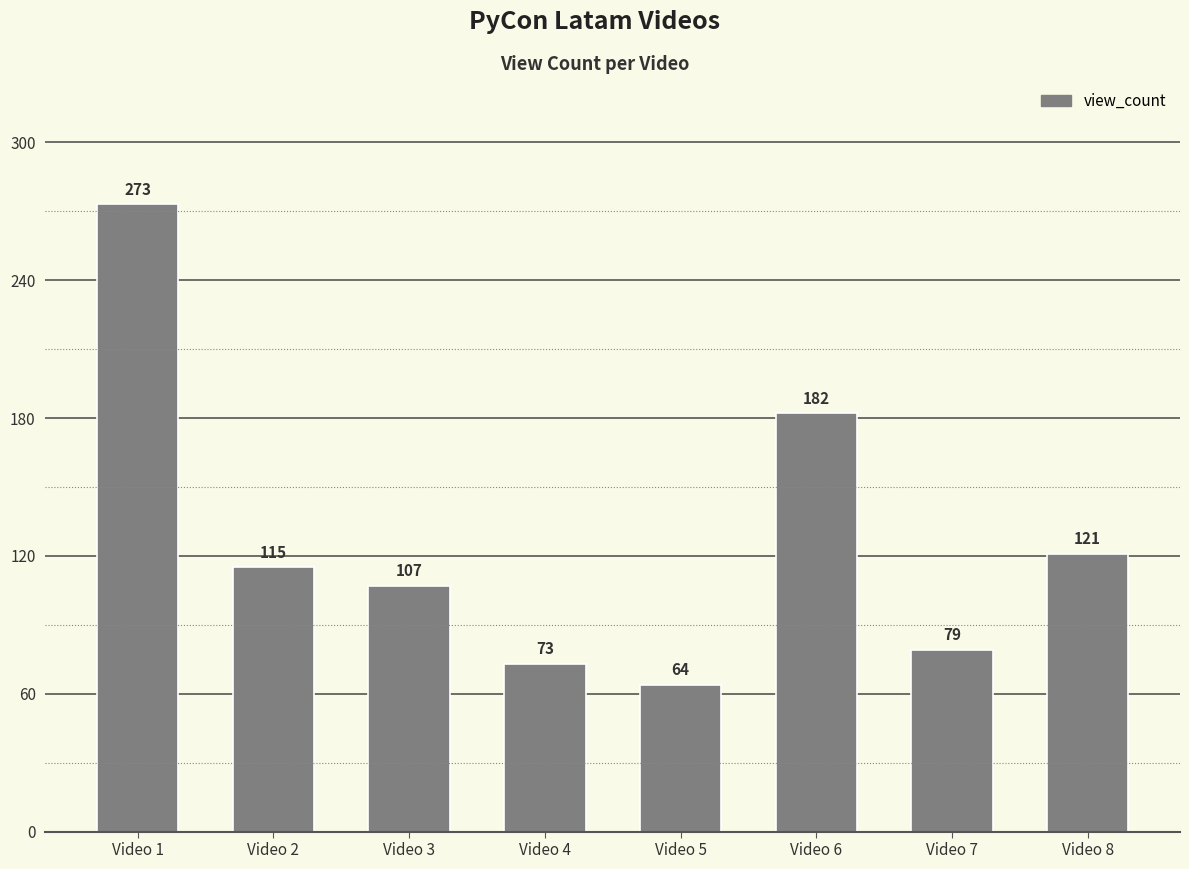

How many series are shown in this chart?

1